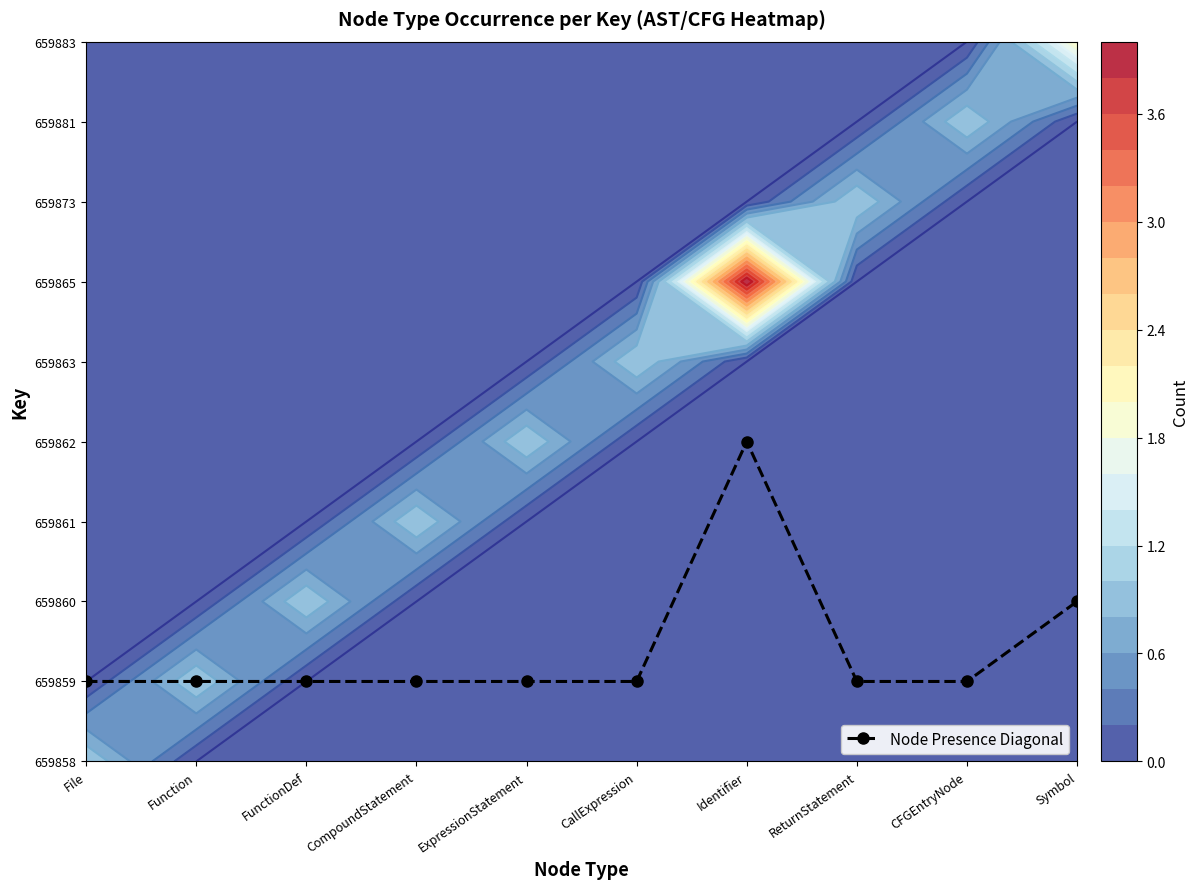

How many values are between 1 and 2?

9